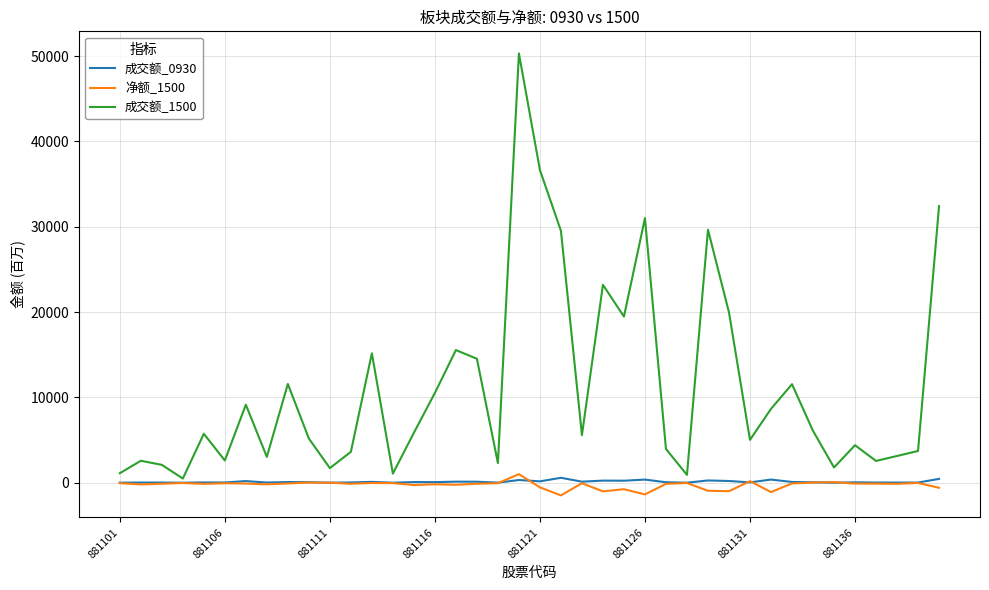

What is the maximum value for 成交额_1500?

50315.1